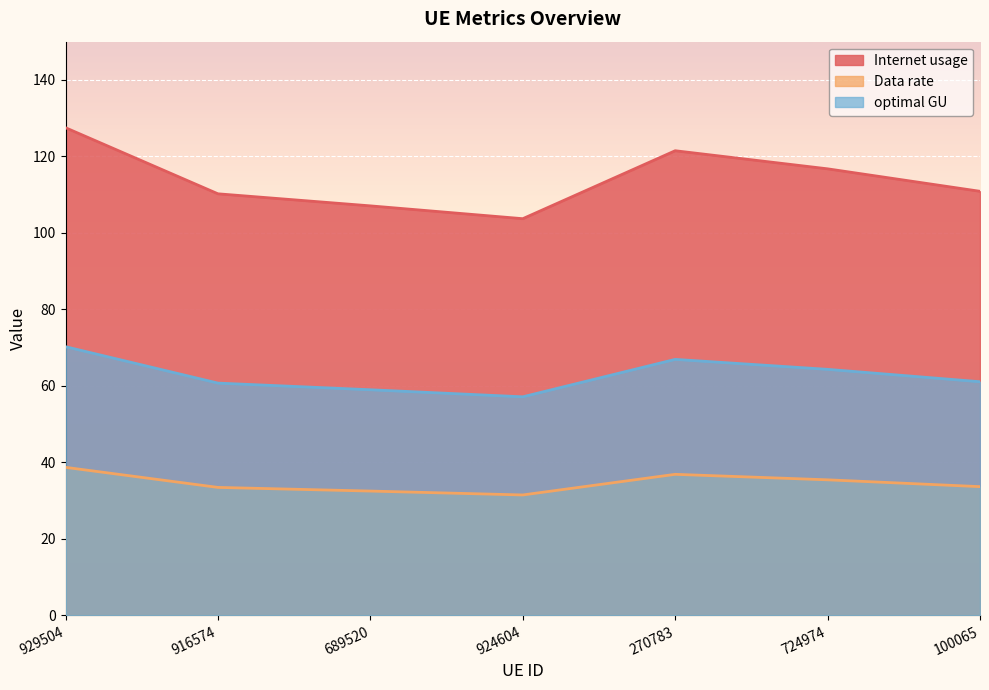

What is the maximum value for optimal GU?

70.3